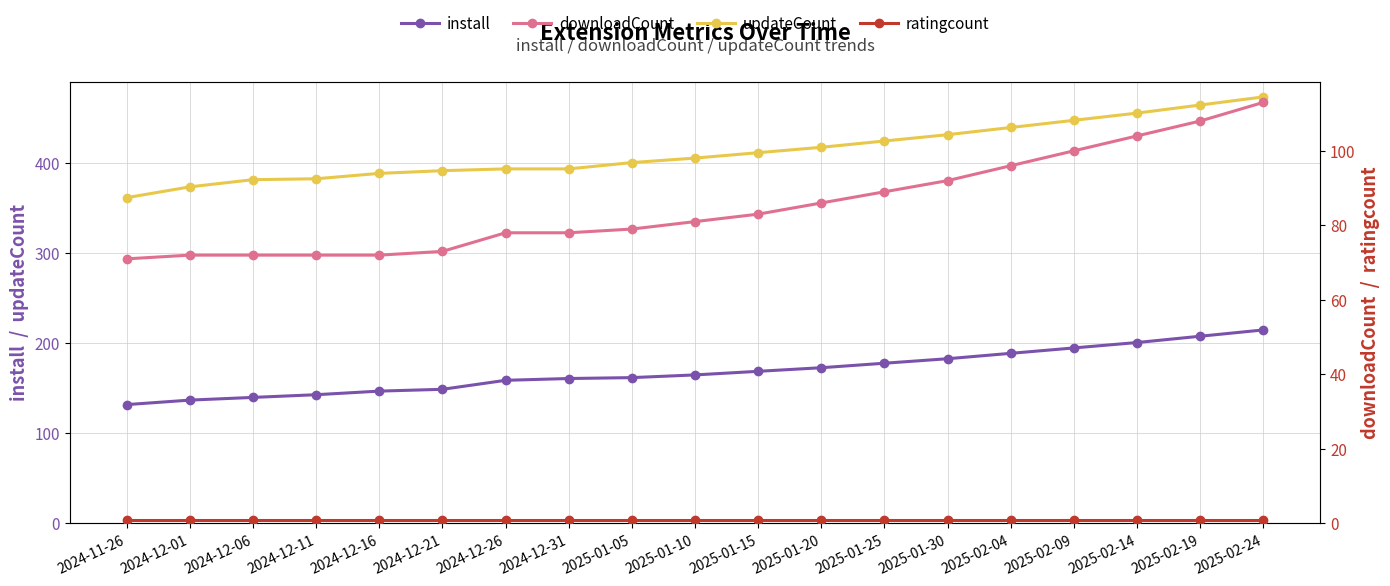

True or false: install and ratingcount intersect in this chart.

False